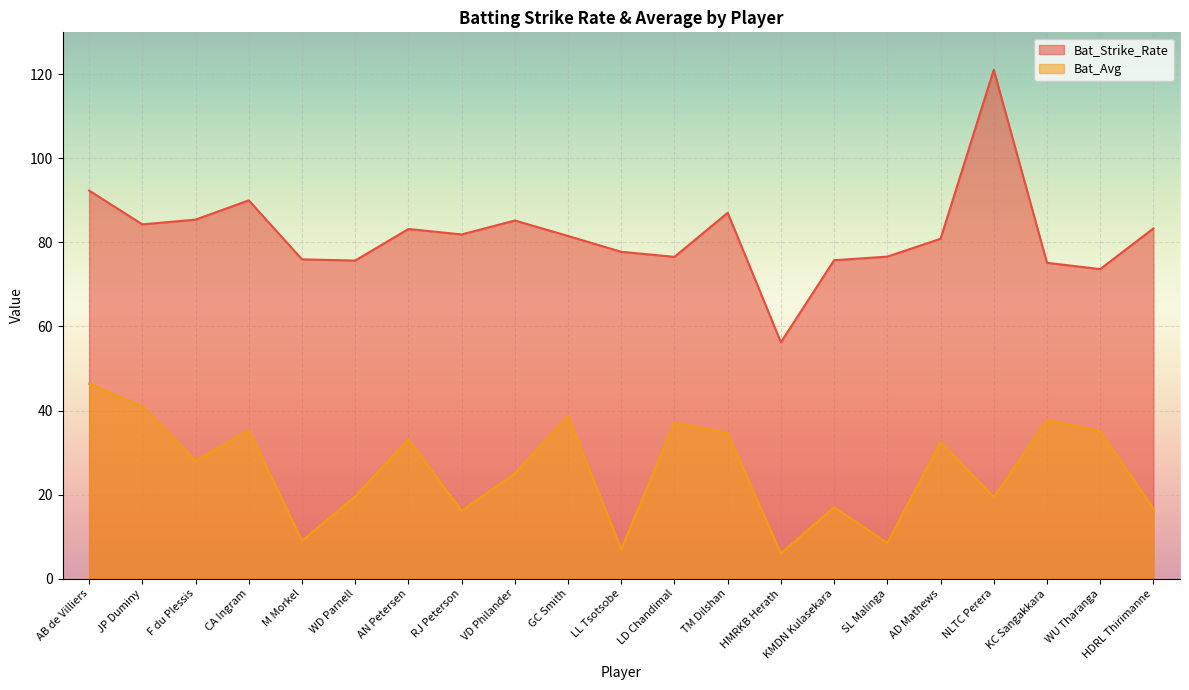

Rank the categories by Bat_Avg value from lowest to highest.

HMRKB Herath, LL Tsotsobe, SL Malinga, M Morkel, RJ Peterson, HDRL Thirimanne, KMDN Kulasekara, NLTC Perera, WD Parnell, VD Philander, F du Plessis, AD Mathews, AN Petersen, TM Dilshan, WU Tharanga, CA Ingram, LD Chandimal, KC Sangakkara, GC Smith, JP Duminy, AB de Villiers